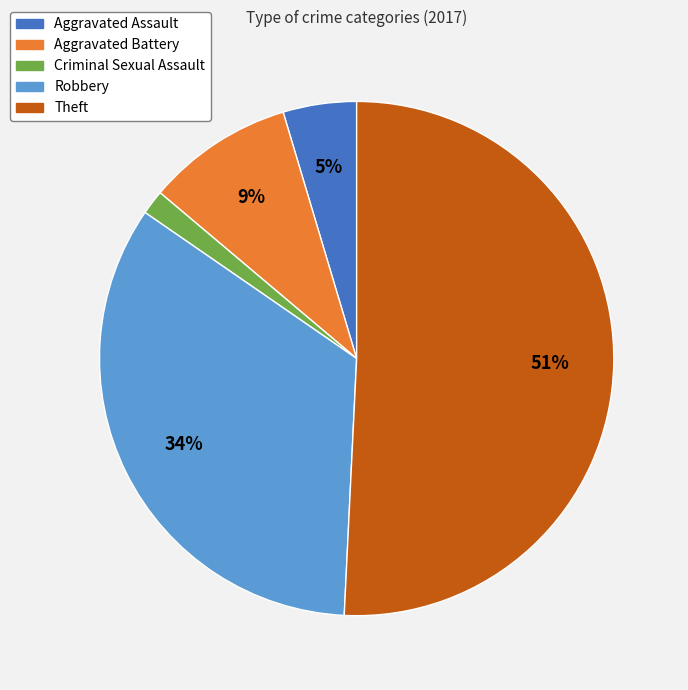

To the nearest percent, what is the average slice percentage?

20%